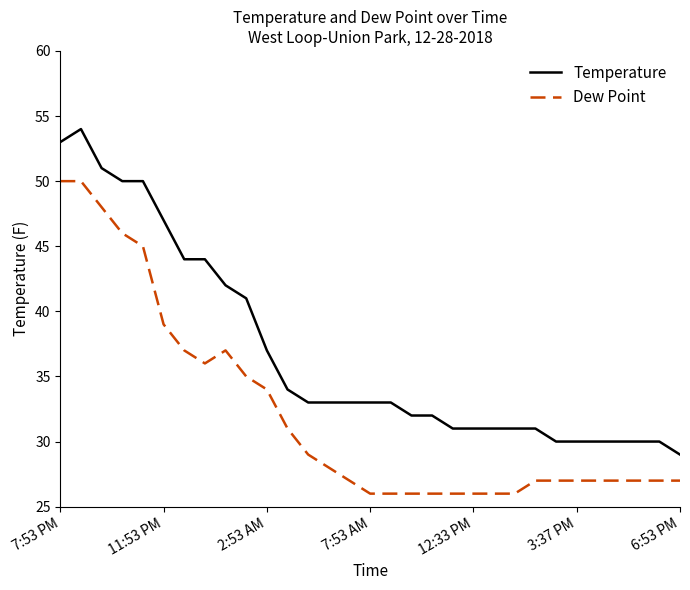

How many lines are shown in the chart?

2